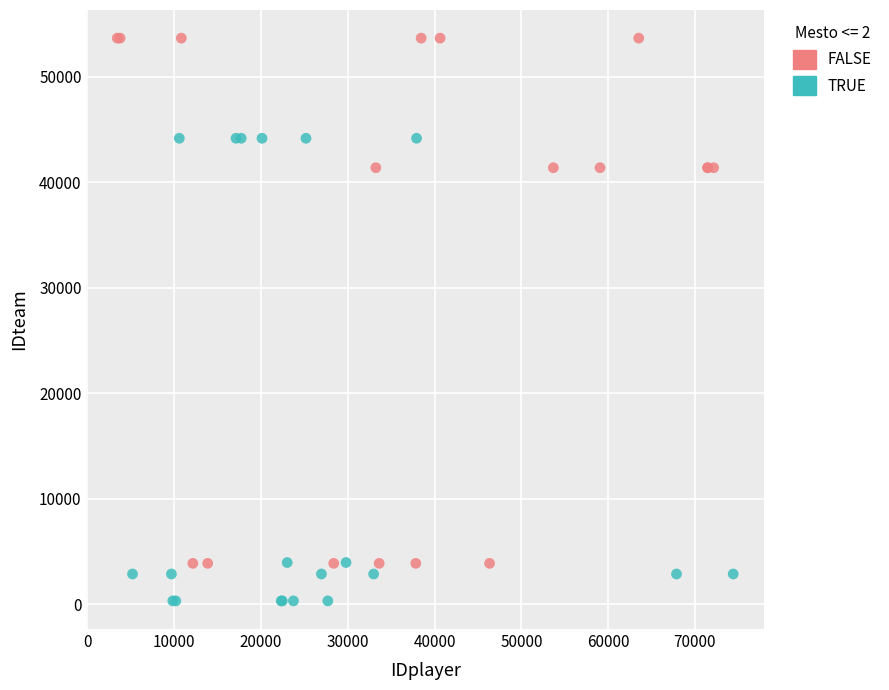

Which series contains the highest Y value?

FALSE